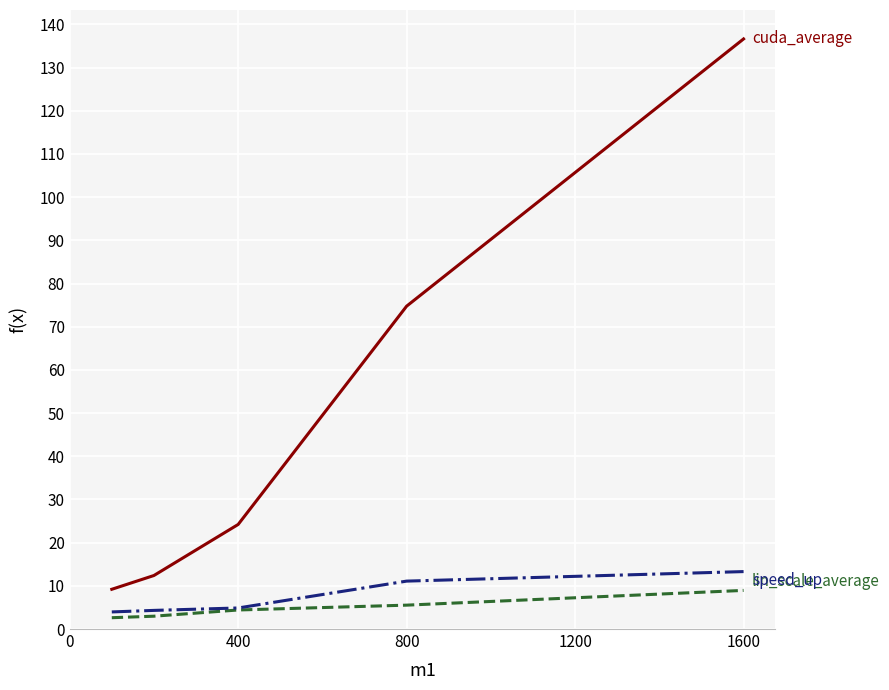

What is the maximum value shown in the chart?

136.6